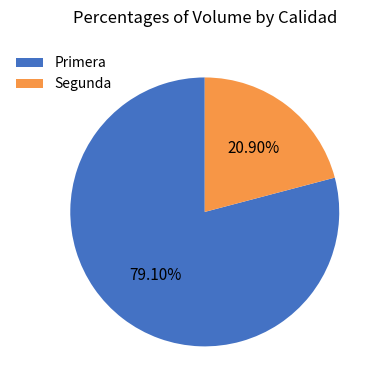

Combined, do Primera and Segunda account for over 50%?

Yes